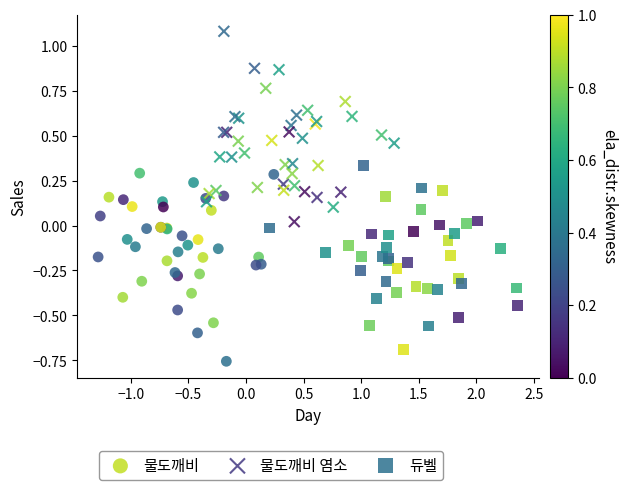

What are all the series names shown in the legend?

물도깨비, 물도깨비 염소, 듀벨